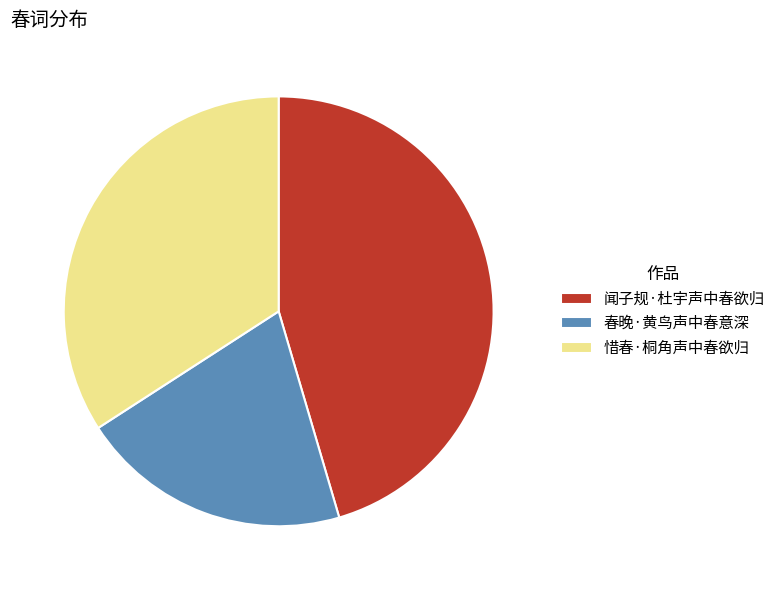

The 闻子规·杜宇声中春欲归 slice represents 45% of the pie. True or false?

True